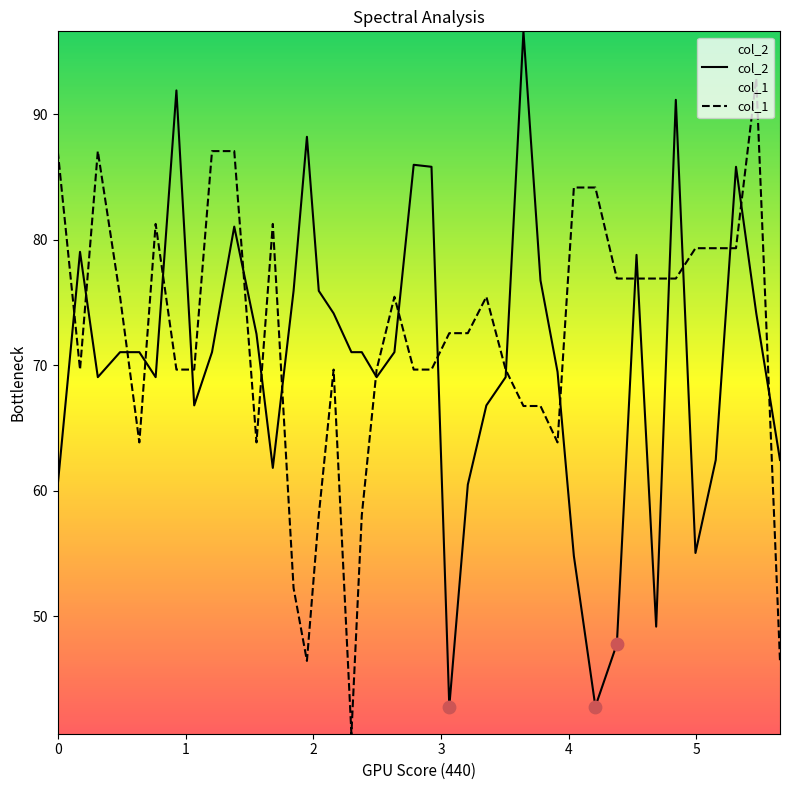

What is the maximum value for col_2?

96.6